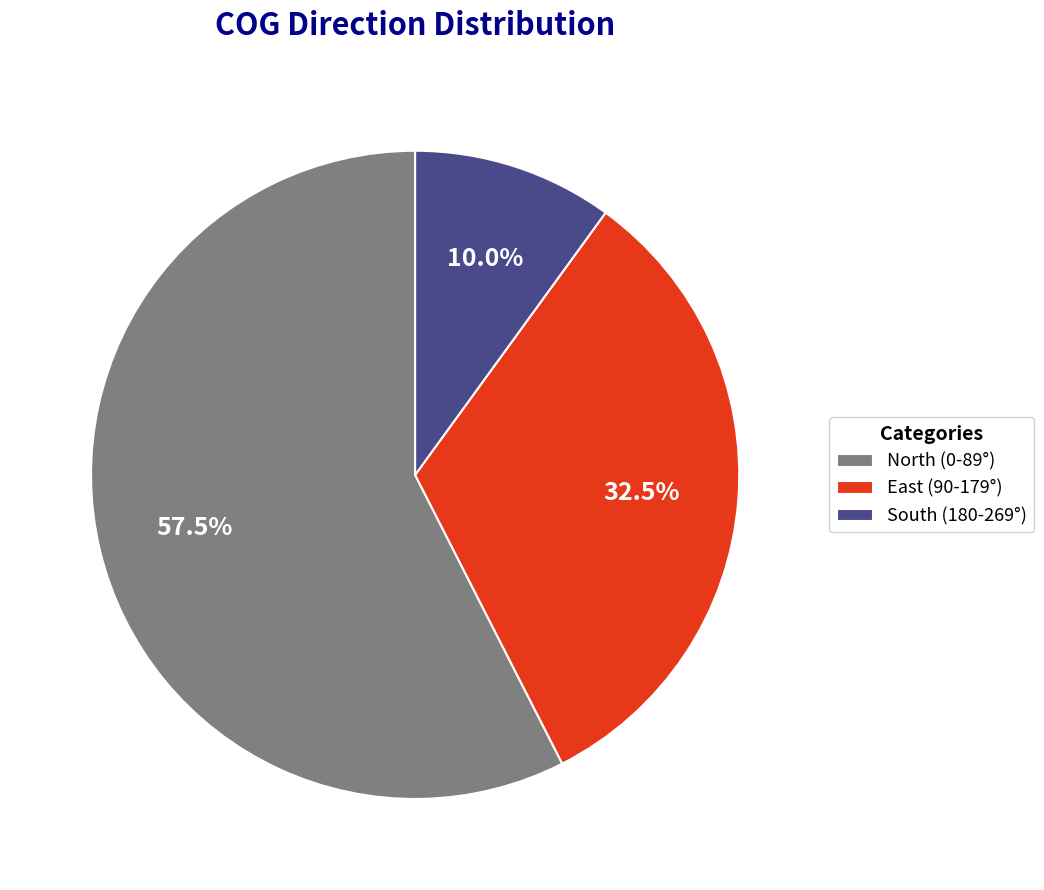

What is the smallest slice in the pie chart?

South (180-269°)